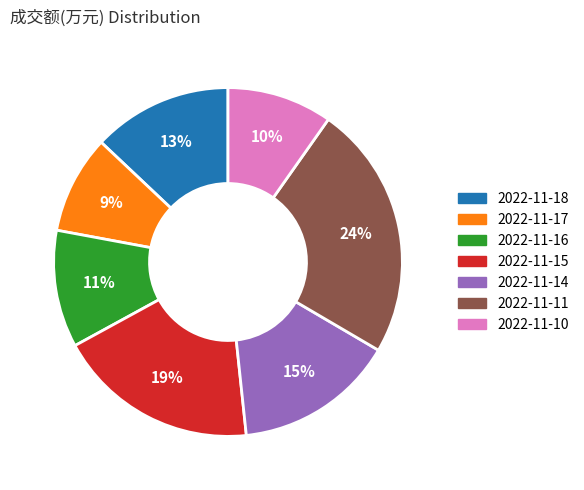

To the nearest percent, what percentage of the pie is 2022-11-14?

15%